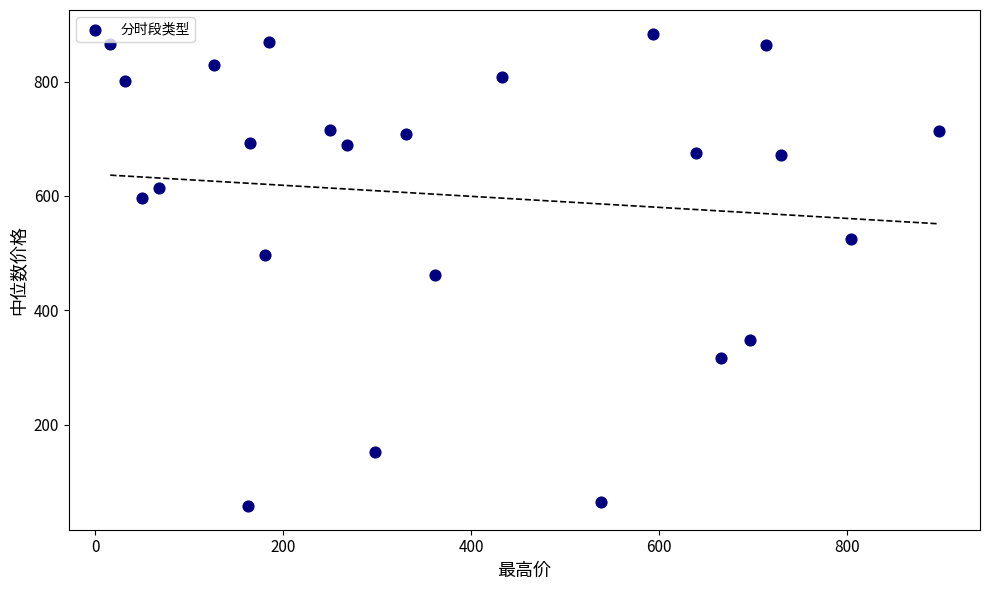

What is the range of X values (max minus min)?

881.9